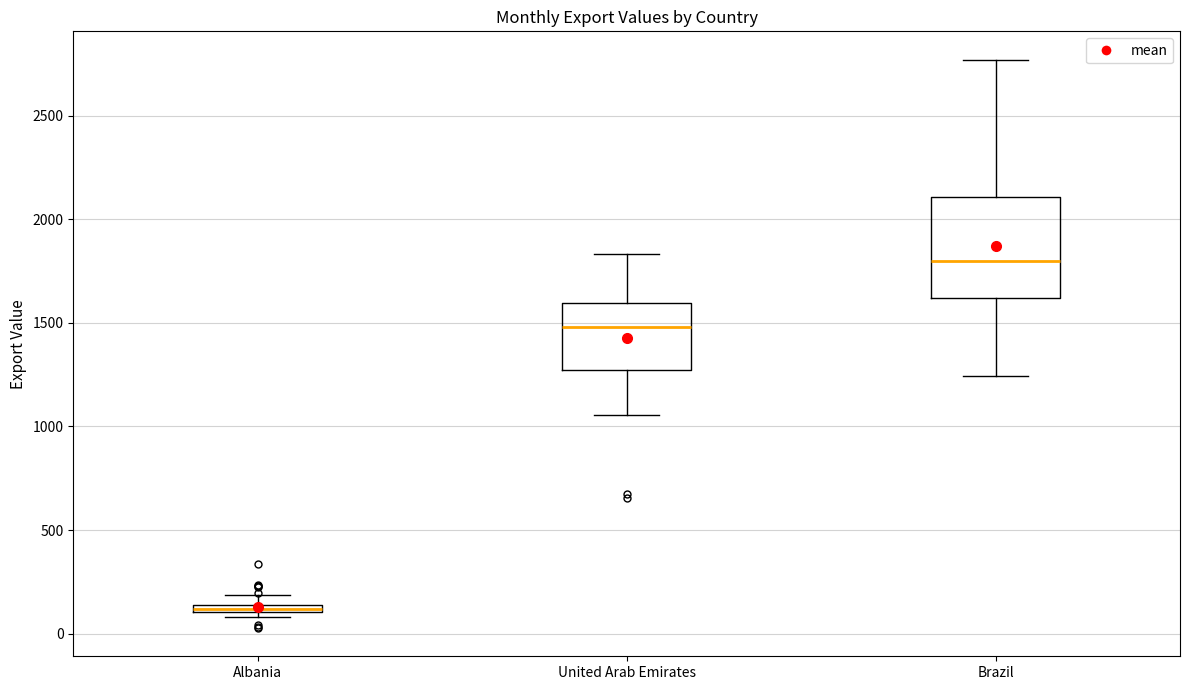

Which box's median line is the lowest?

Albania